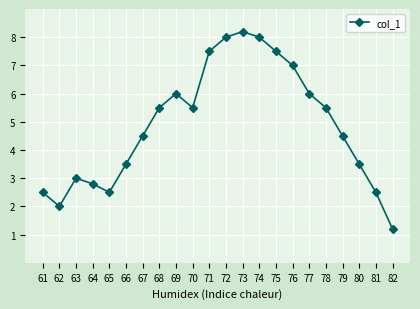

The value at 66 is 2.1. True or false?

False